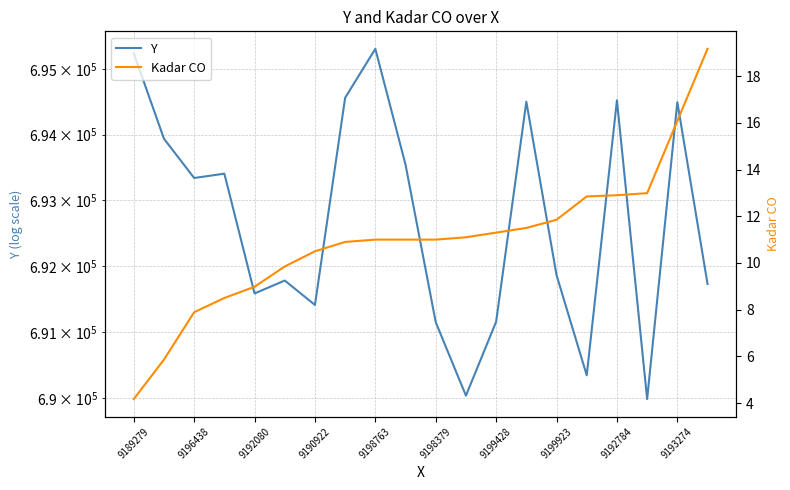

Which series has the largest total across all categories?

Y